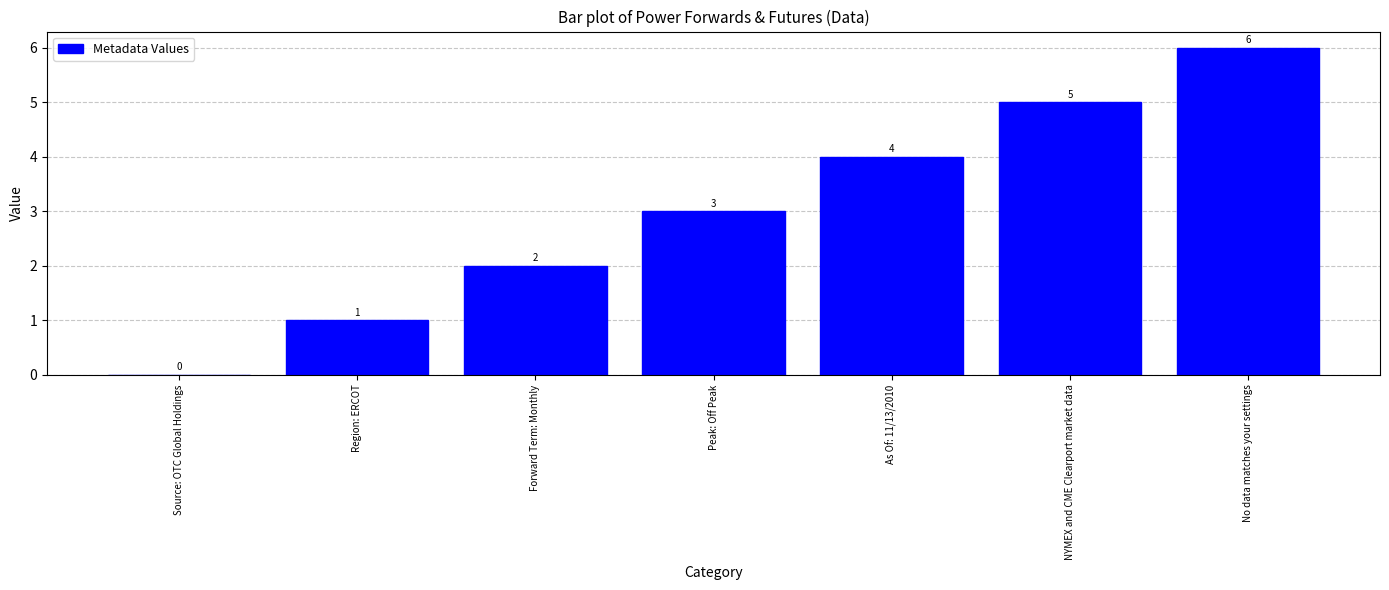

How many values are above zero?

6